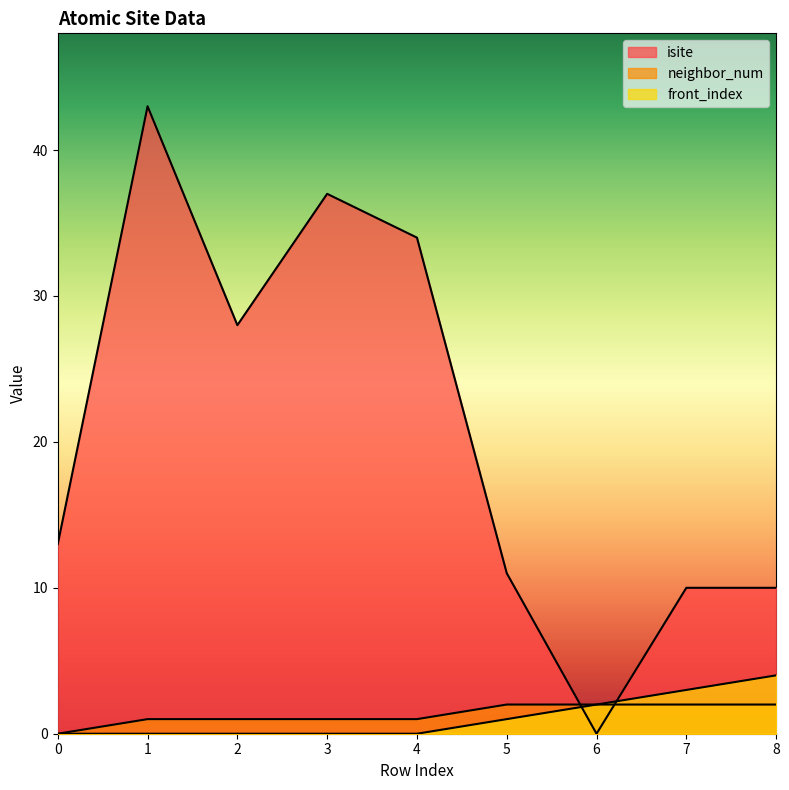

Which series has the largest total across all categories?

isite